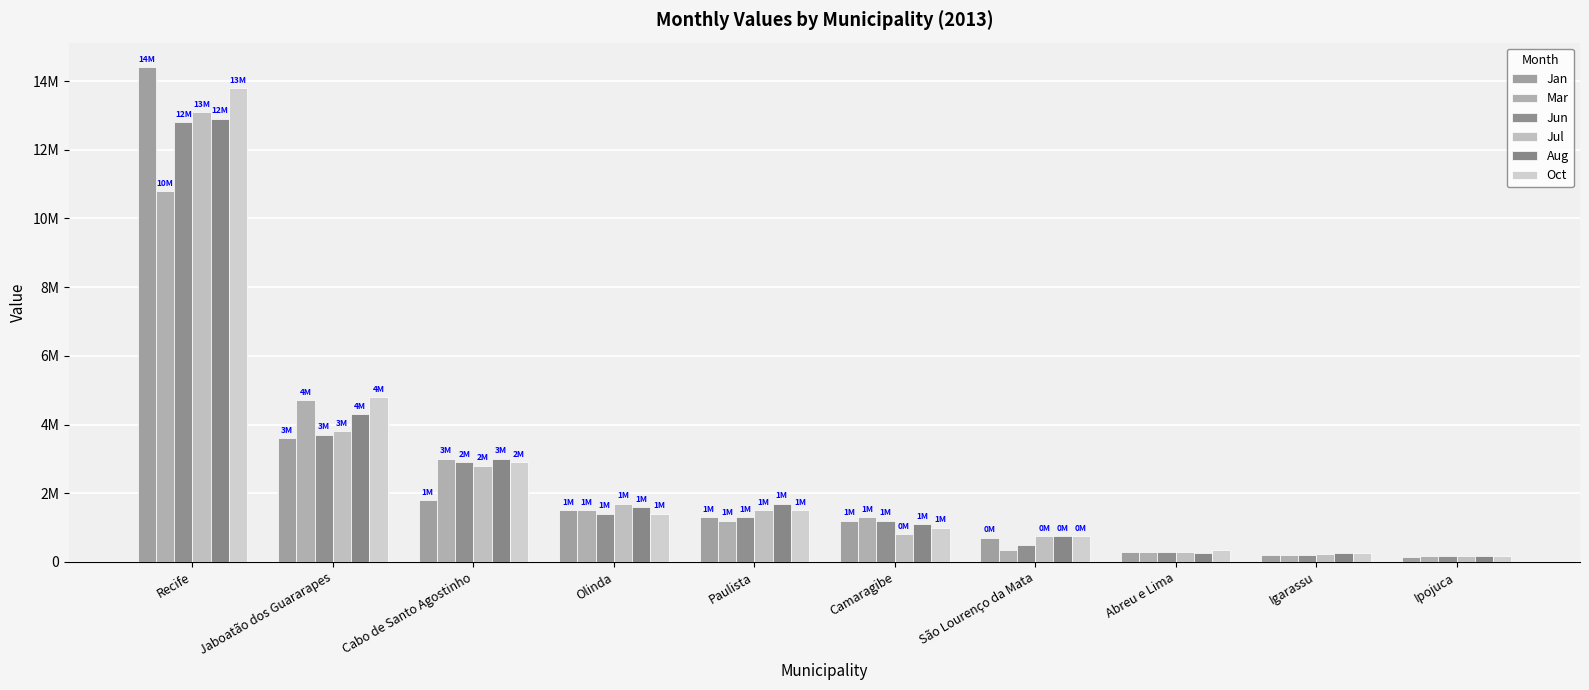

What is the sum of the Mar values at Jaboatão dos Guararapes and Igarassu?

4900000